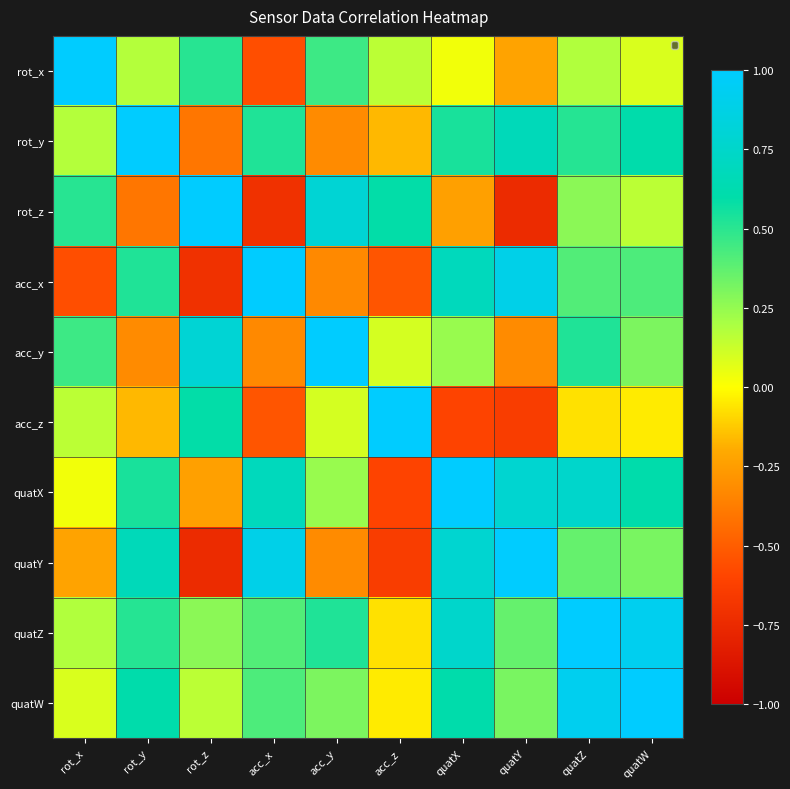

Reading left to right, extract all data points from this chart.

rot_x: rot_x=1.0	rot_y=0.2	rot_z=0.5	acc_x=-0.6	acc_y=0.5	acc_z=0.2	quatX=0.0	quatY=-0.2	quatZ=0.2	quatW=0.1
rot_y: rot_x=0.2	rot_y=1.0	rot_z=-0.4	acc_x=0.5	acc_y=-0.3	acc_z=-0.2	quatX=0.5	quatY=0.7	quatZ=0.5	quatW=0.6
rot_z: rot_x=0.5	rot_y=-0.4	rot_z=1.0	acc_x=-0.7	acc_y=0.8	acc_z=0.6	quatX=-0.2	quatY=-0.7	quatZ=0.3	quatW=0.2
acc_x: rot_x=-0.6	rot_y=0.5	rot_z=-0.7	acc_x=1.0	acc_y=-0.3	acc_z=-0.5	quatX=0.7	quatY=0.9	quatZ=0.4	quatW=0.4
acc_y: rot_x=0.5	rot_y=-0.3	rot_z=0.8	acc_x=-0.3	acc_y=1.0	acc_z=0.1	quatX=0.2	quatY=-0.3	quatZ=0.5	quatW=0.3
acc_z: rot_x=0.2	rot_y=-0.2	rot_z=0.6	acc_x=-0.5	acc_y=0.1	acc_z=1.0	quatX=-0.6	quatY=-0.6	quatZ=-0.1	quatW=-0.0
quatX: rot_x=0.0	rot_y=0.5	rot_z=-0.2	acc_x=0.7	acc_y=0.2	acc_z=-0.6	quatX=1.0	quatY=0.8	quatZ=0.8	quatW=0.6
quatY: rot_x=-0.2	rot_y=0.7	rot_z=-0.7	acc_x=0.9	acc_y=-0.3	acc_z=-0.6	quatX=0.8	quatY=1.0	quatZ=0.4	quatW=0.3
quatZ: rot_x=0.2	rot_y=0.5	rot_z=0.3	acc_x=0.4	acc_y=0.5	acc_z=-0.1	quatX=0.8	quatY=0.4	quatZ=1.0	quatW=0.9
quatW: rot_x=0.1	rot_y=0.6	rot_z=0.2	acc_x=0.4	acc_y=0.3	acc_z=-0.0	quatX=0.6	quatY=0.3	quatZ=0.9	quatW=1.0